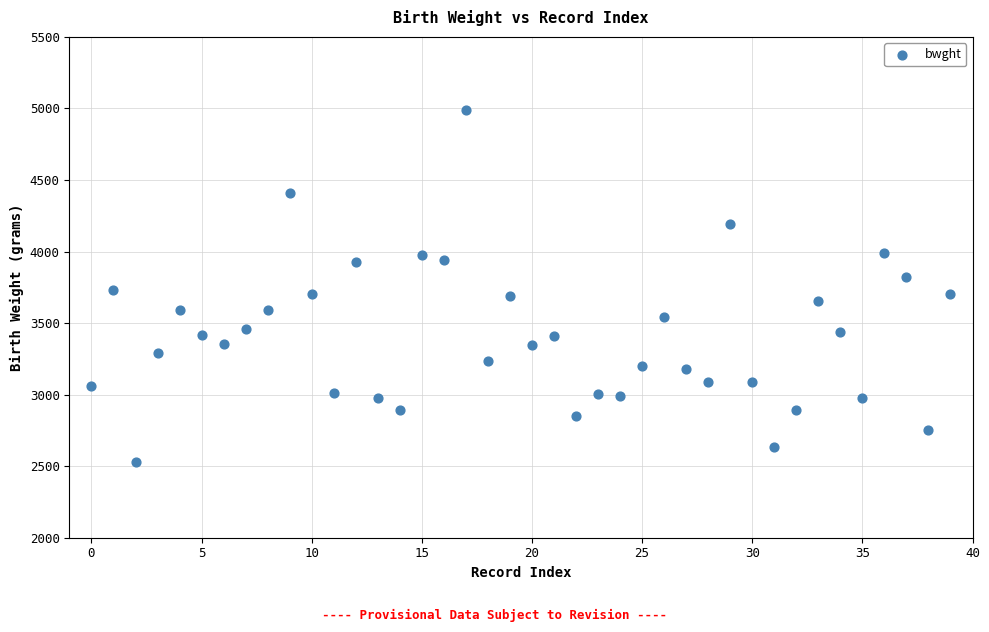

How many points are shown in the scatter plot?

40